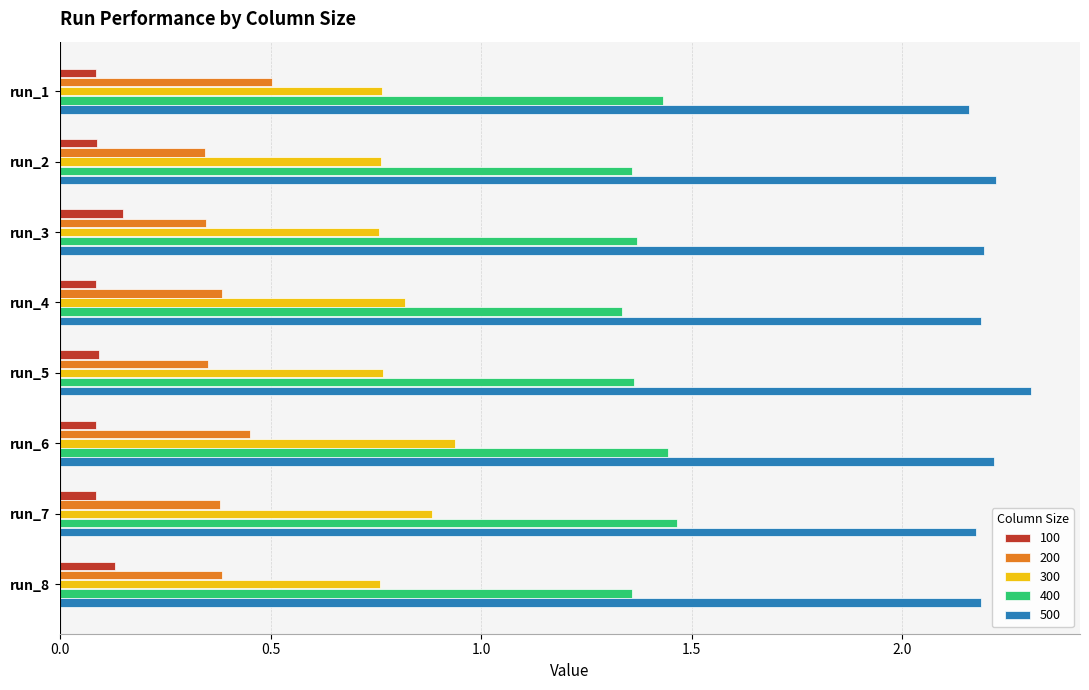

Which category has the highest value across all series?

run_5